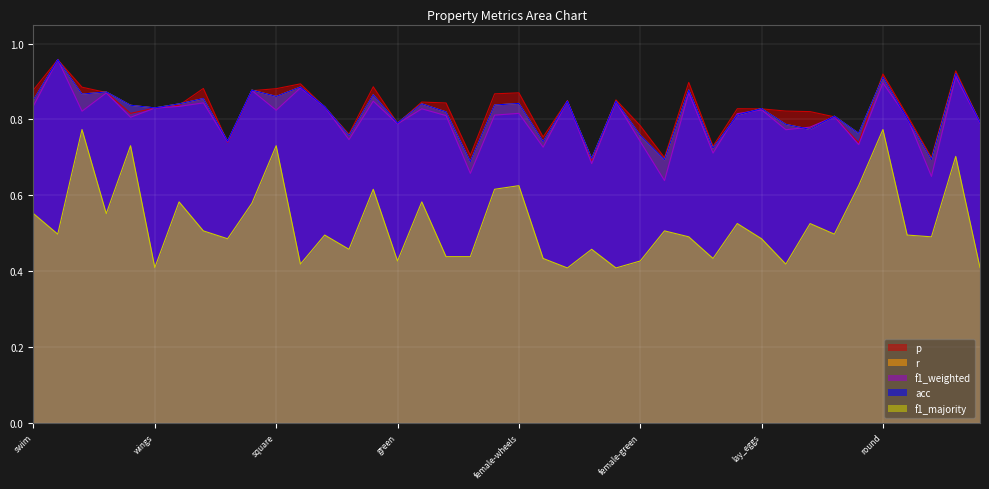

How many r values are between 0 and 1?

40